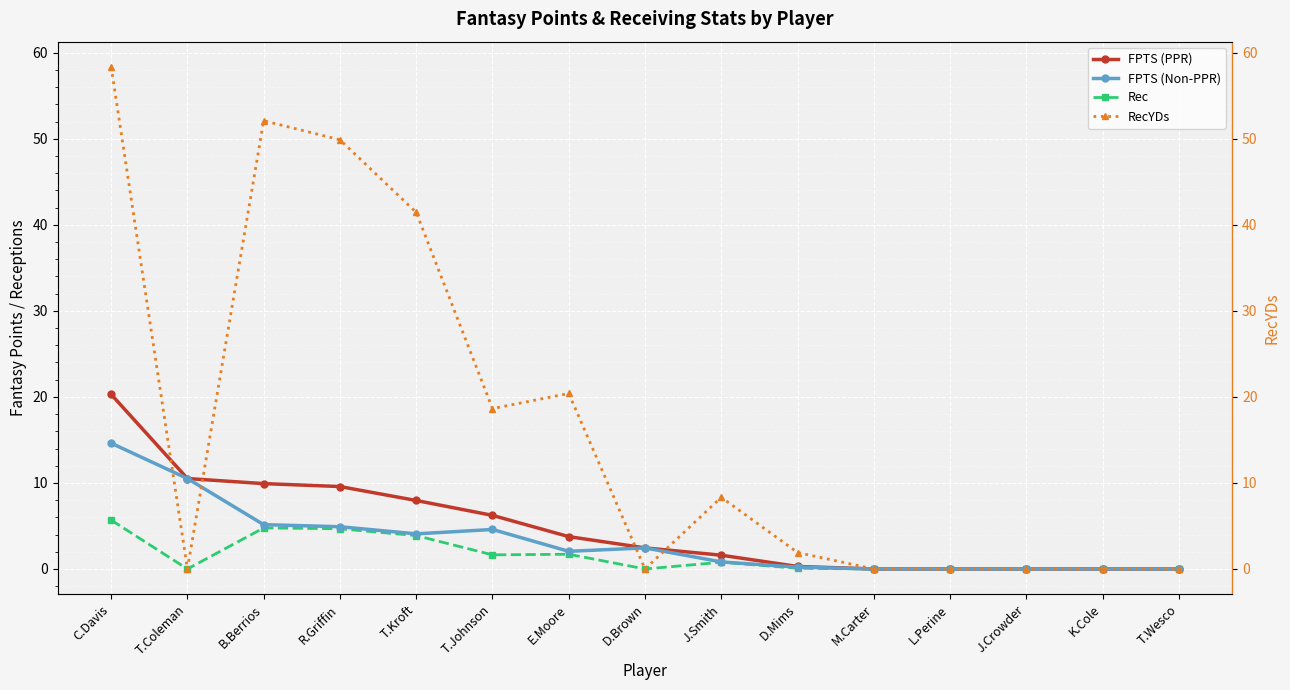

Is it true that FPTS (Non-PPR) equals 0.0 at L.Perine?

True